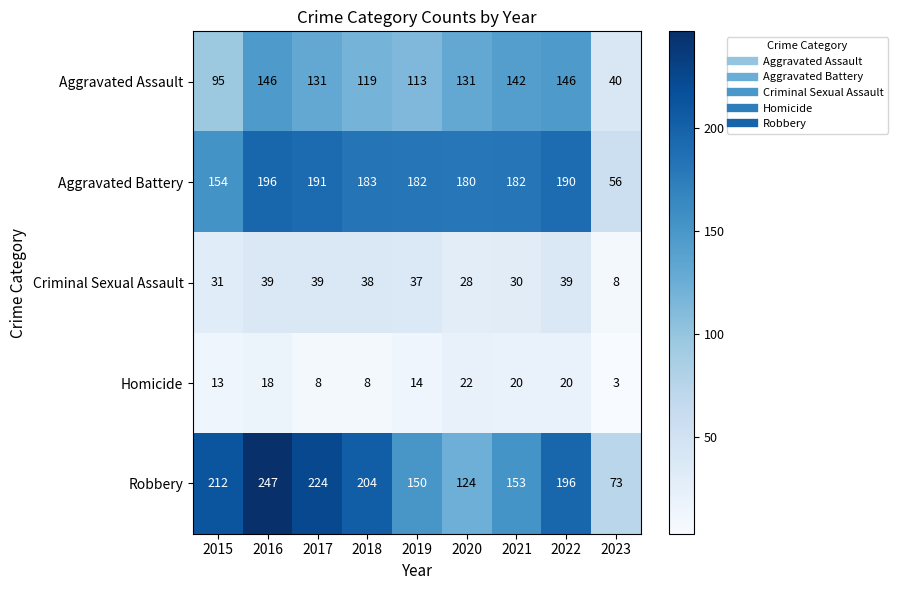

Where is Criminal Sexual Assault nearest to the value 23?

2020